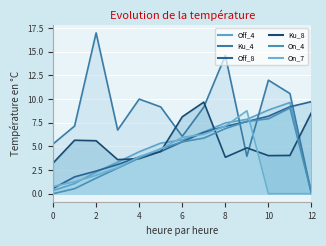

What is the sum of all On_7 values?

43.4